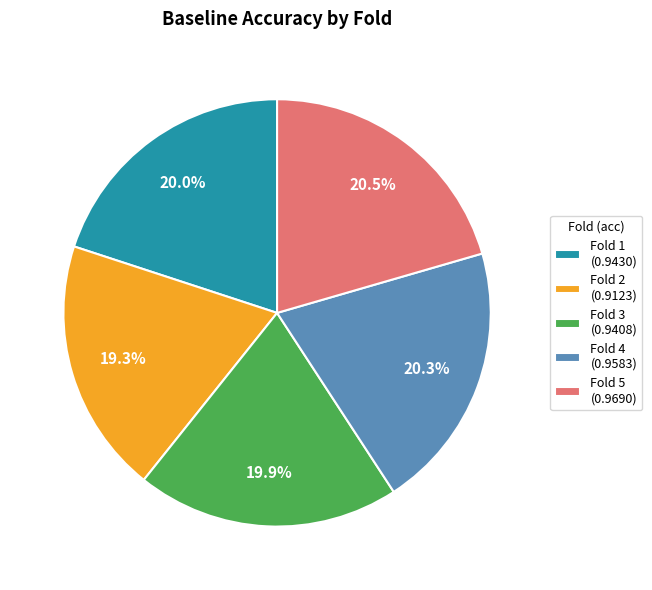

Which category has the smallest portion of the pie?

Fold 2 (0.9123)